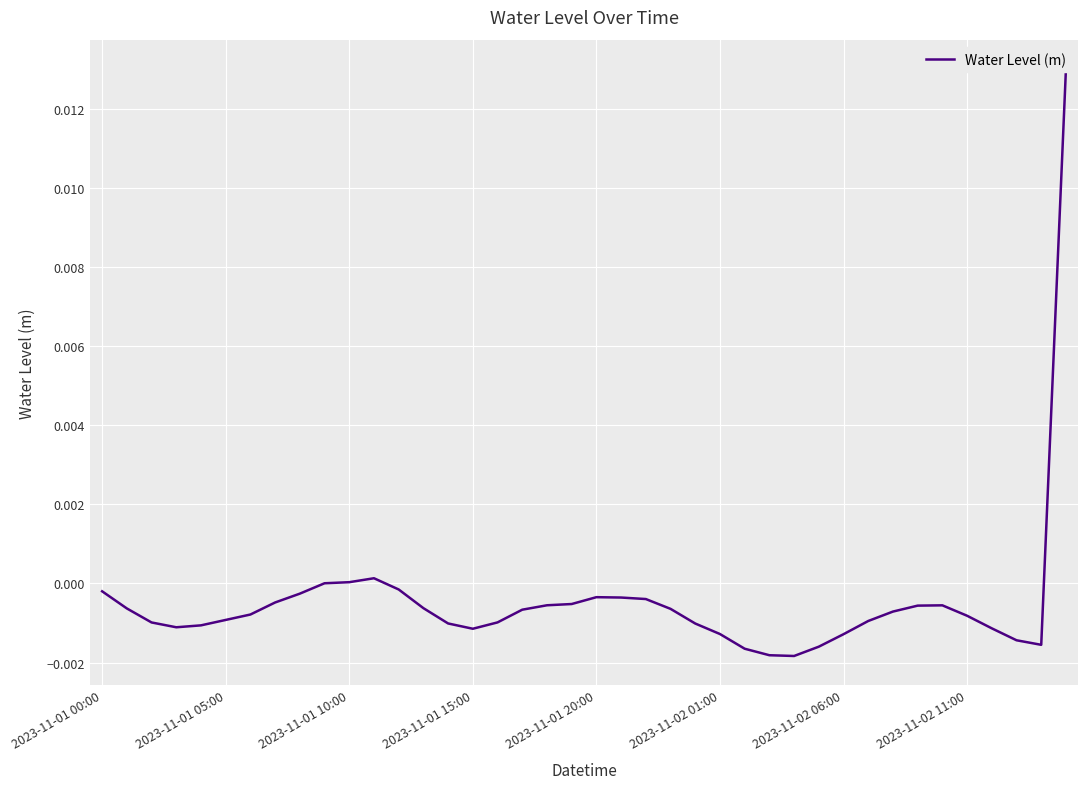

Is this an area chart (filled region under the line)?

No